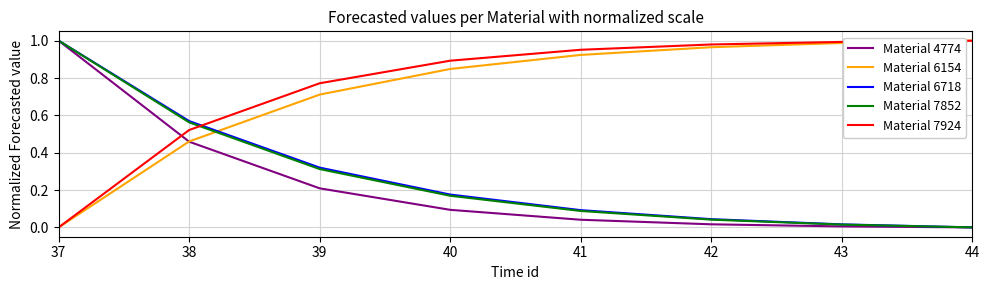

Between which two adjacent categories do Material 4774 and Material 7924 first intersect?

37 and 38